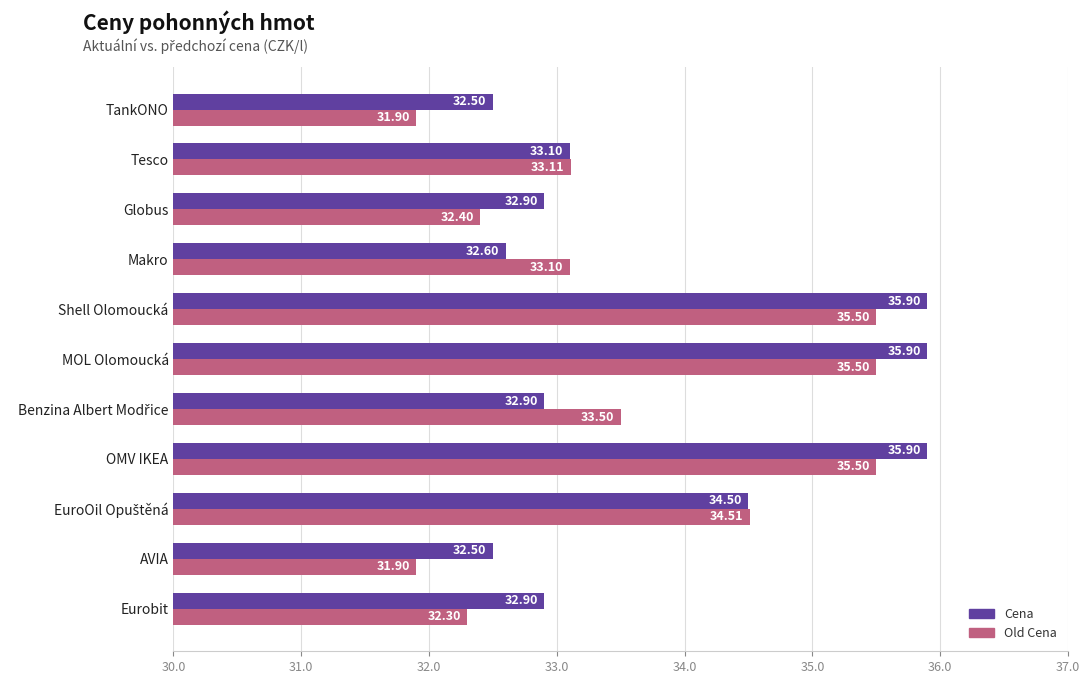

What is the difference between the maximum and second lowest values in the Cena series?

3.4